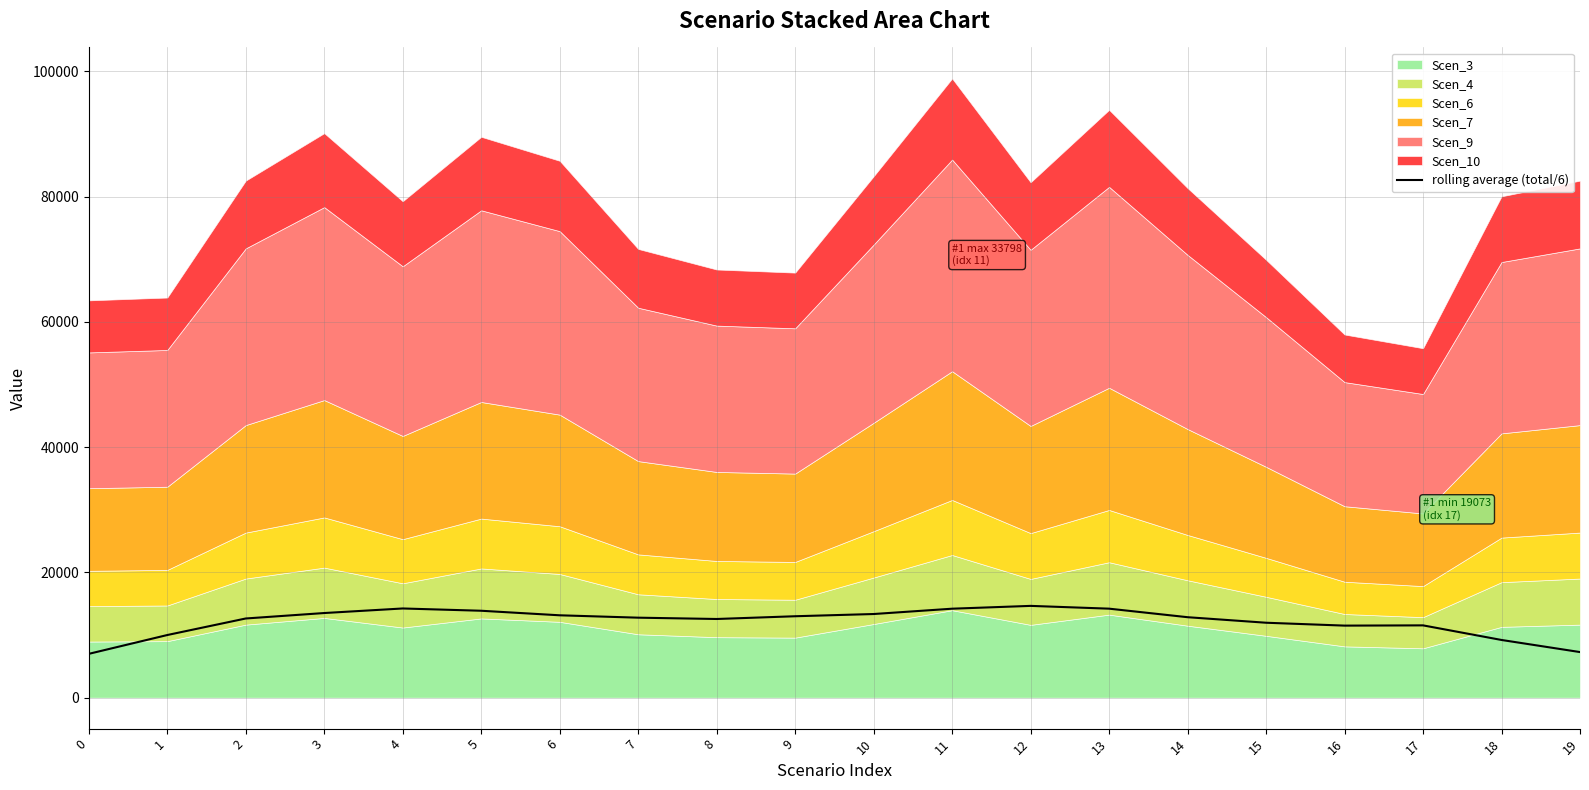

Where is the first local maximum?

4